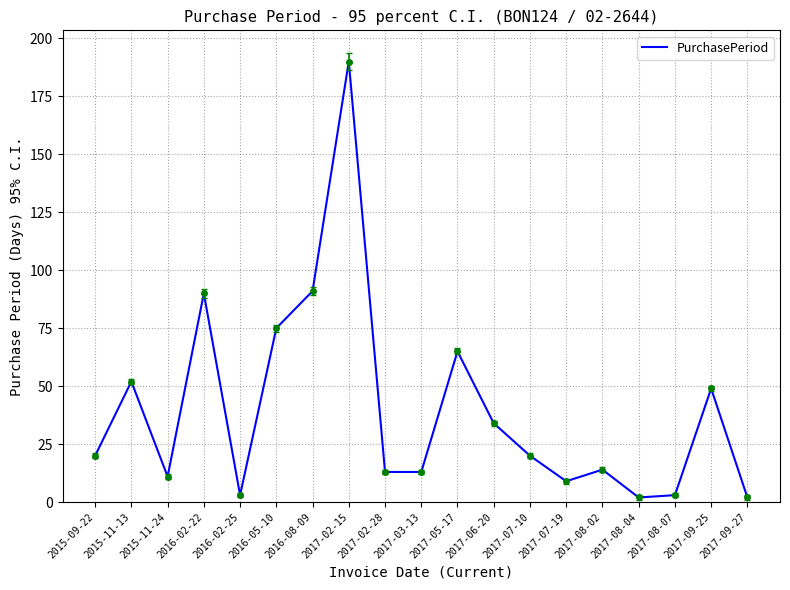

Approximately how many times larger is the value at 2016-02-25 compared to 2015-11-24?

0.3